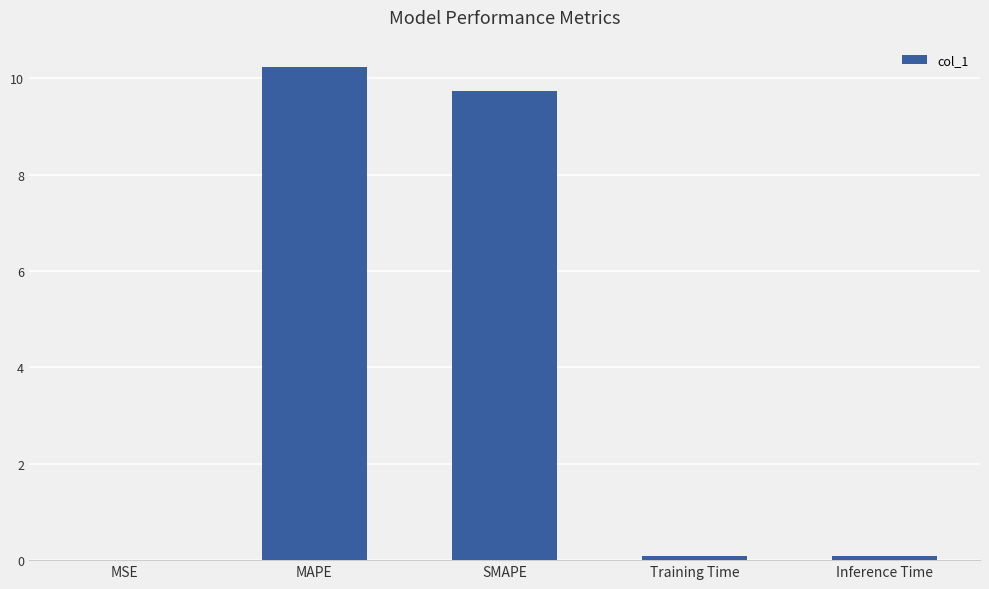

Are the bars horizontal?

No